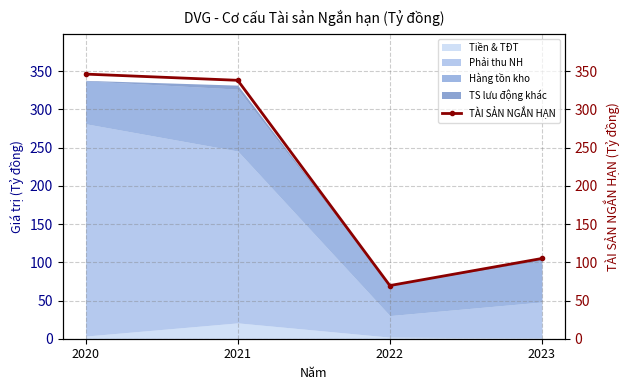

What is the minimum value shown in the chart?

69.5